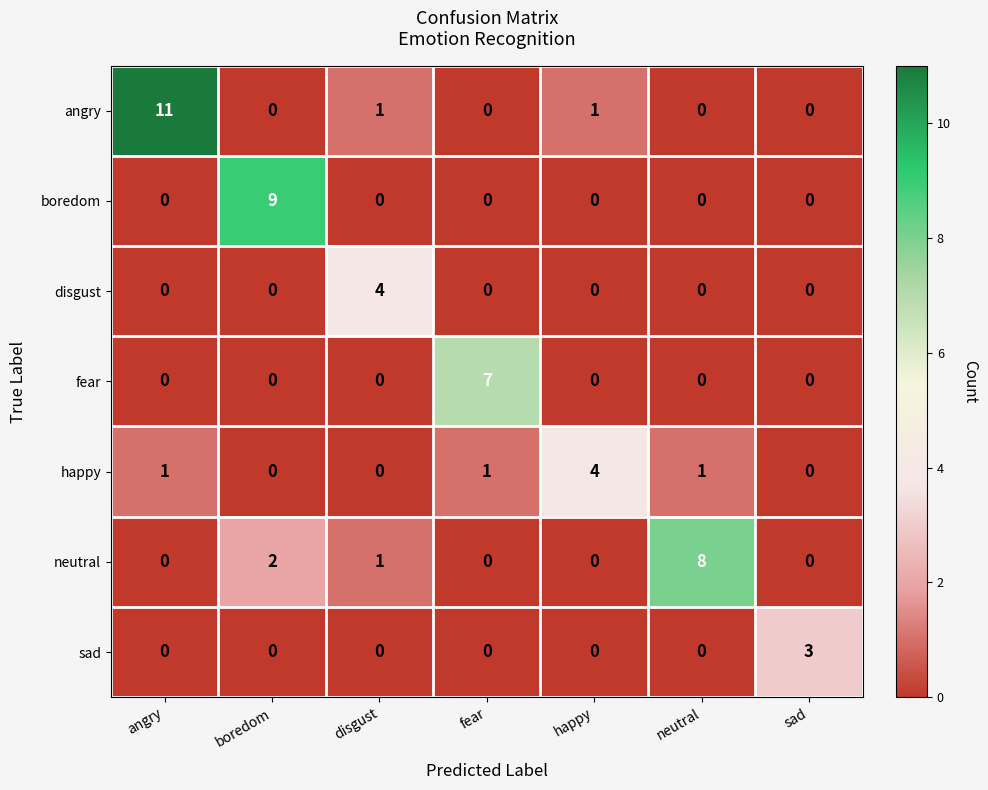

What is the maximum value shown in the chart?

11